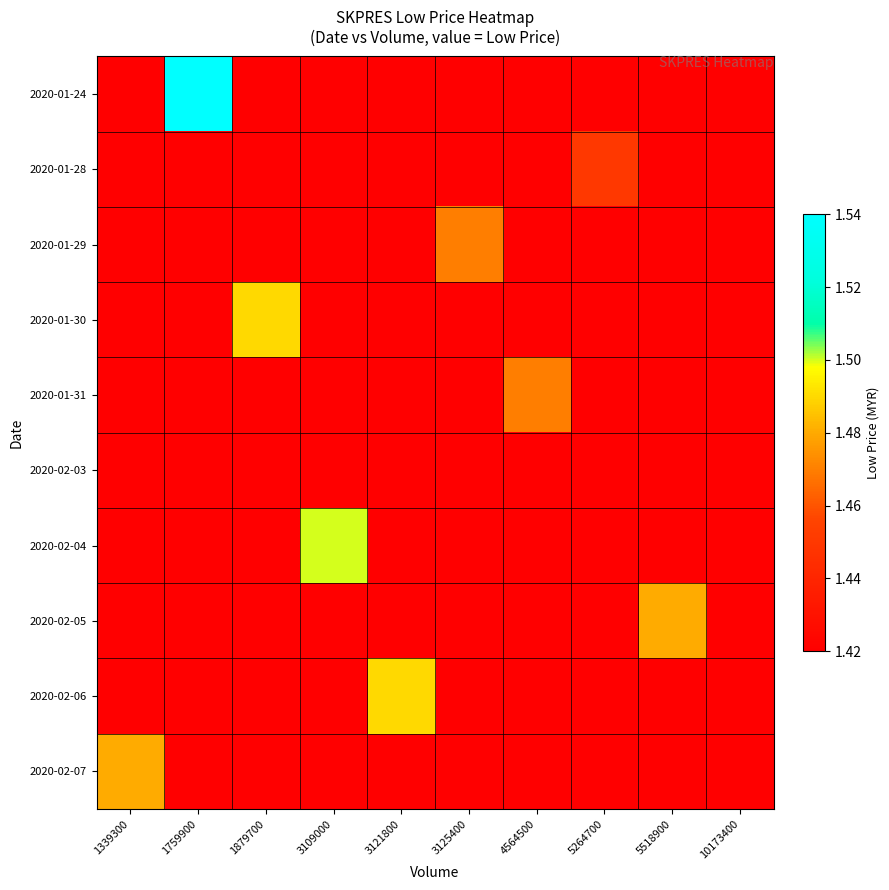

At how many categories does at least one series exceed 1?

10